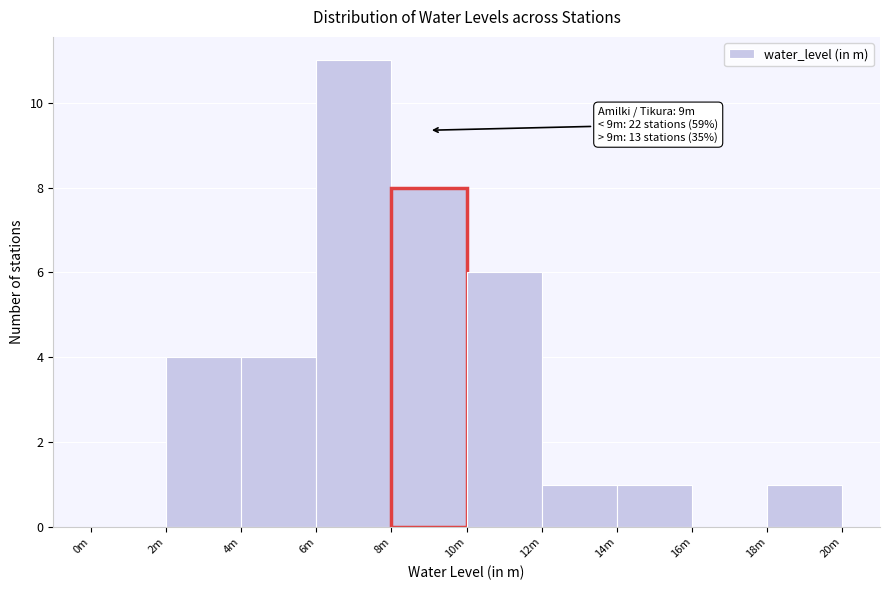

Reading left to right, list all the values displayed in this chart.

0m=0	2m=4	4m=4	6m=11	8m=8	10m=6	12m=1	14m=1	16m=0	18m=1